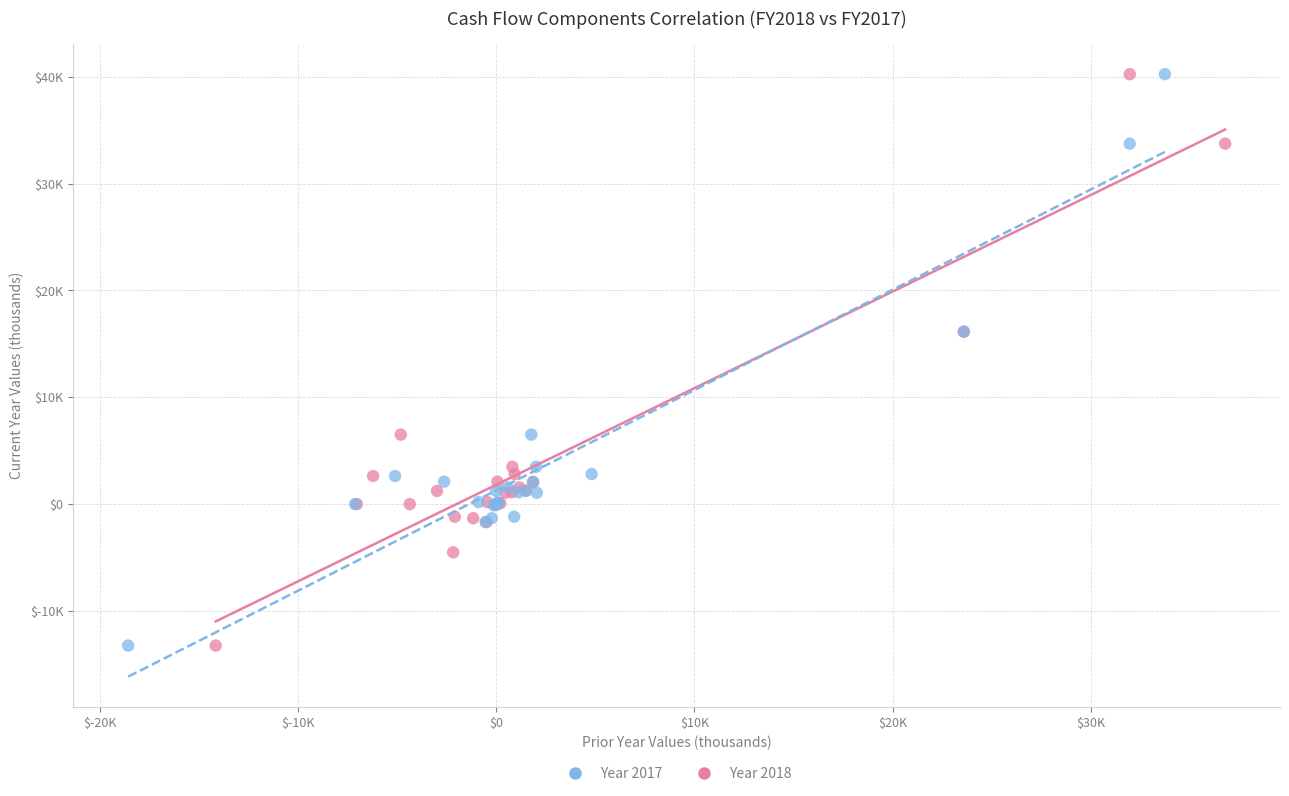

What are all the series names shown in the legend?

Year 2017, Year 2018